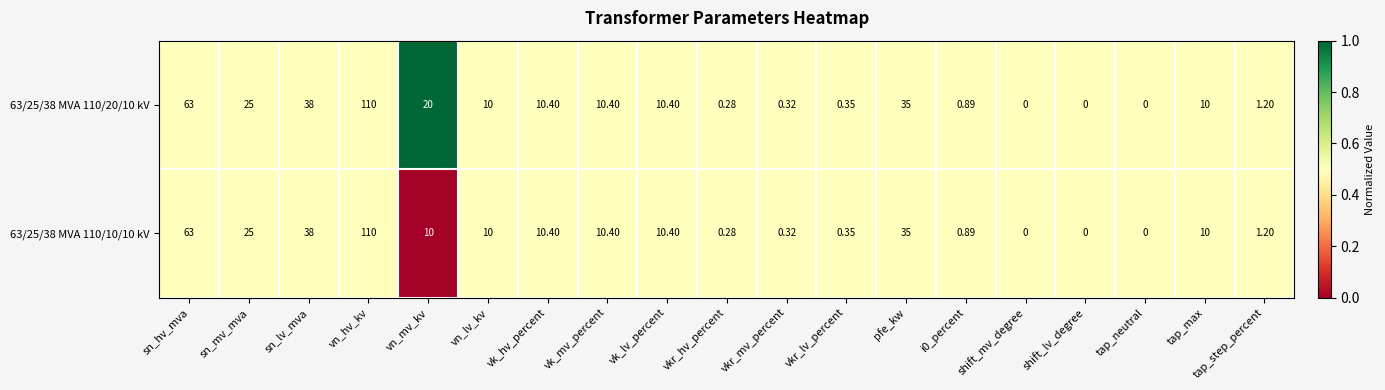

List the series in order of their overall mean, highest first.

63/25/38 MVA 110/20/10 kV, 63/25/38 MVA 110/10/10 kV